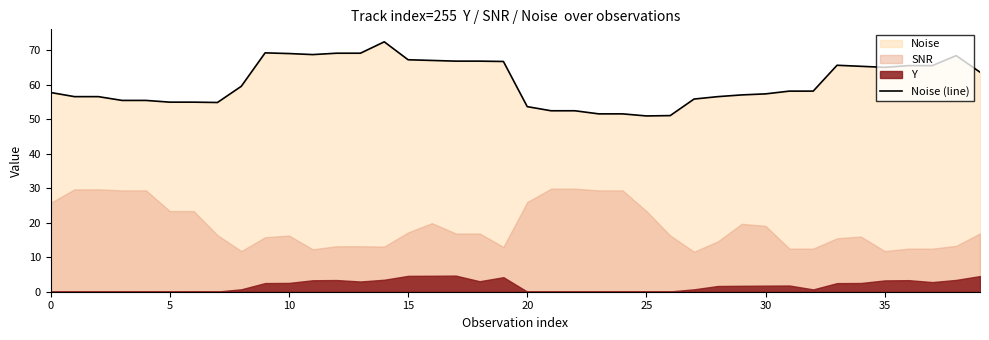

What is the average value?

60.7